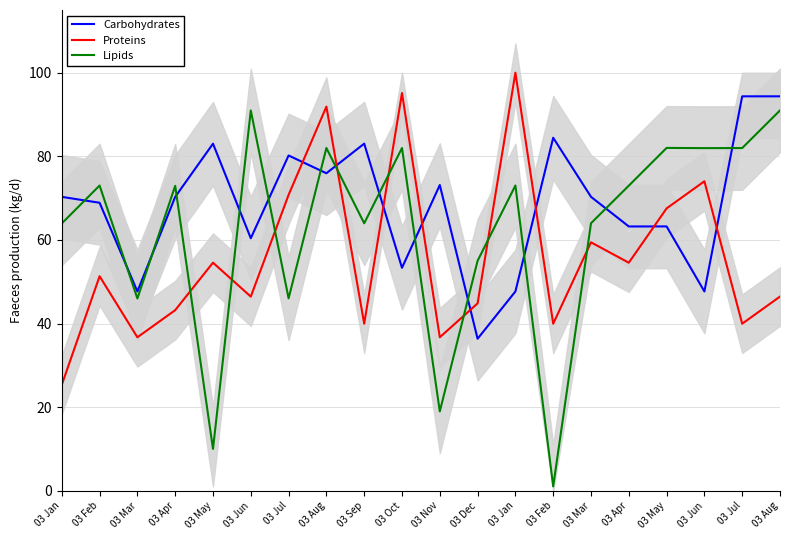

The Lipids series shows 115.9 at 03 May. True or false?

False